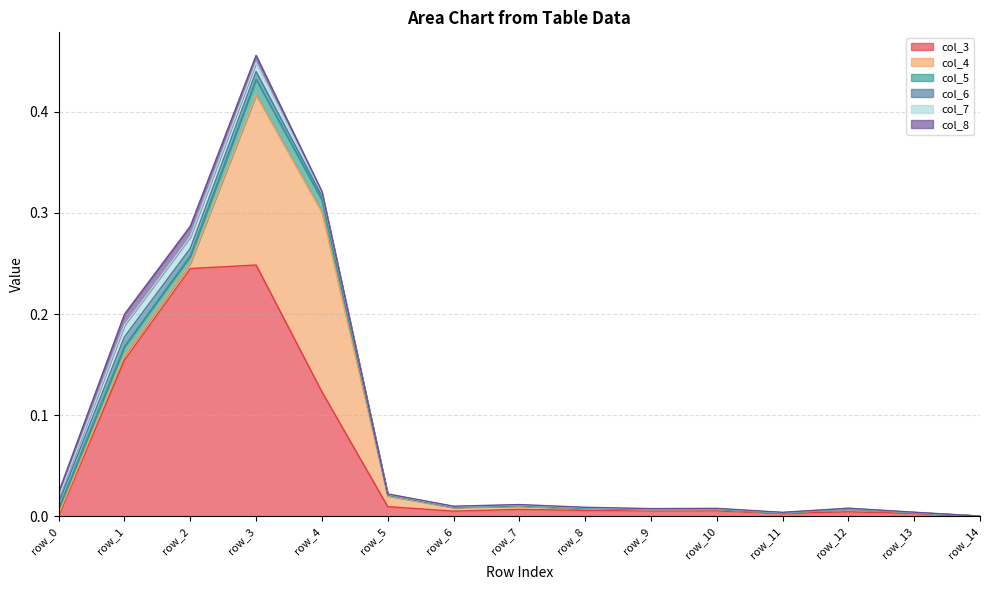

Rank the series by their maximum value, from lowest to highest.

col_6, col_8, col_7, col_5, col_4, col_3